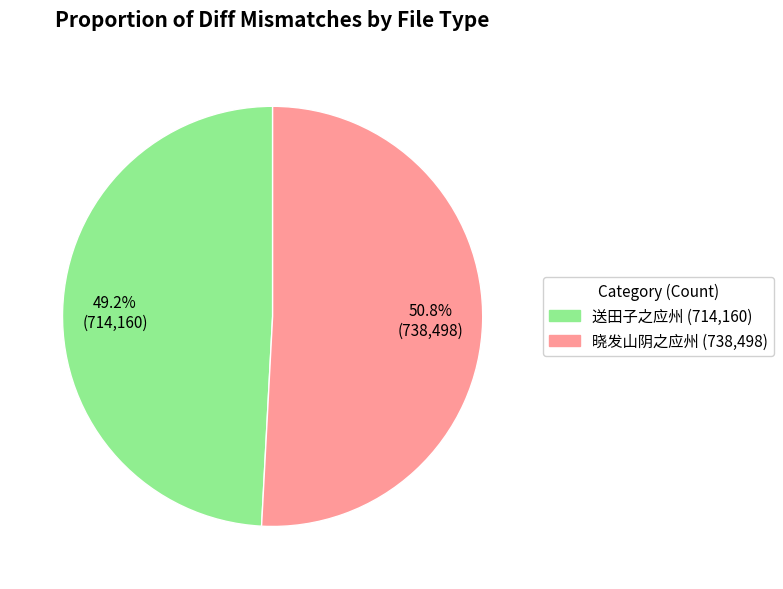

Count the number of slices in the pie.

2